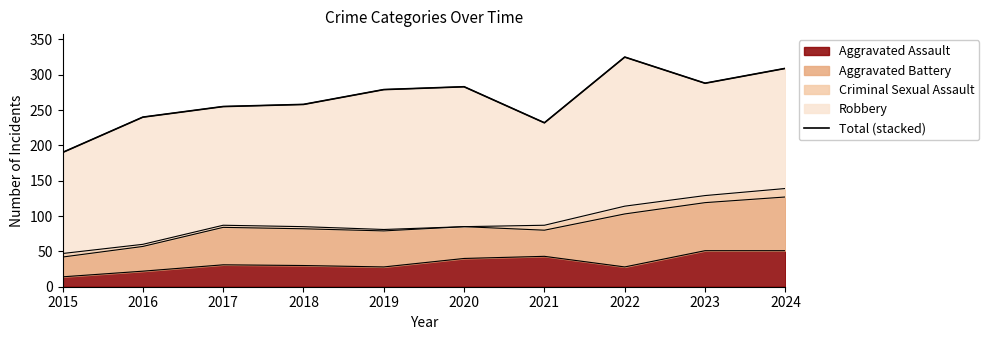

Reading left to right, list all the values displayed in this chart.

190	240	255	258	279	283	232	325	288	309